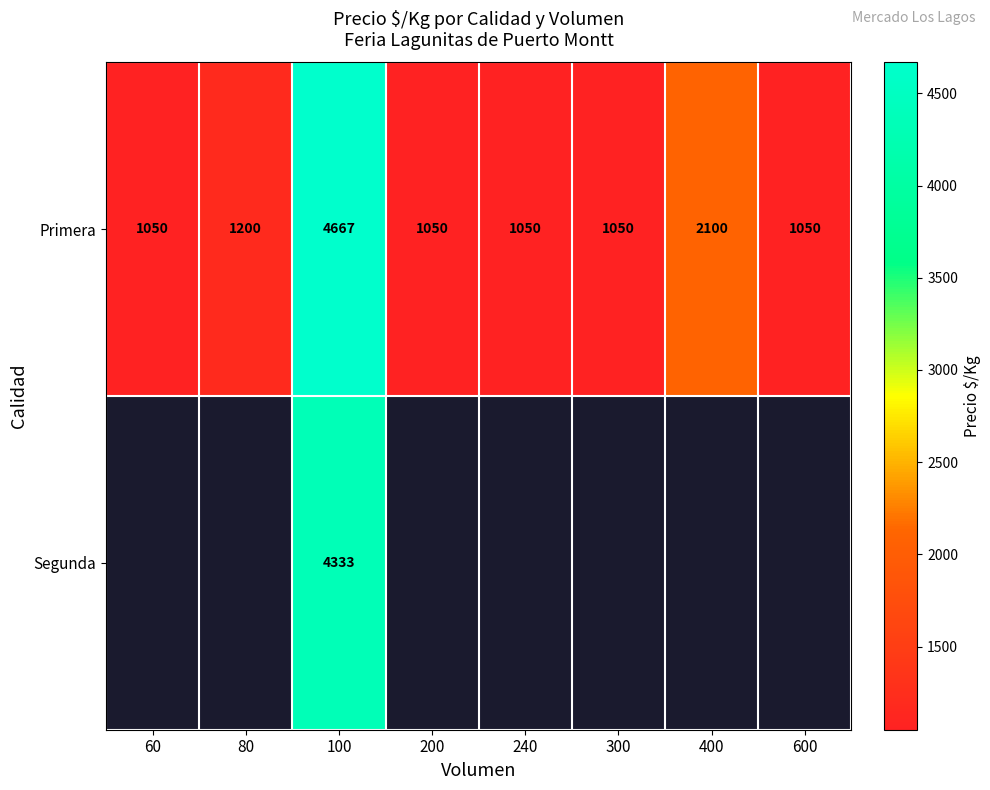

Which label corresponds to the smallest value in the chart?

60